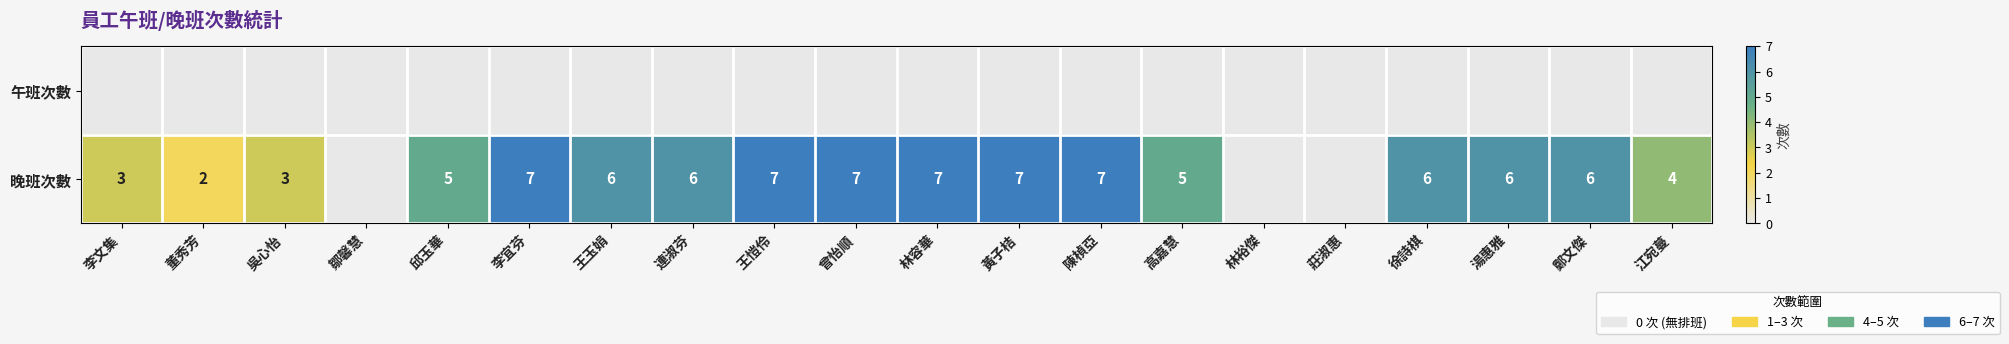

Is it true that 晚班次數 equals 5 at 邱玉華?

True